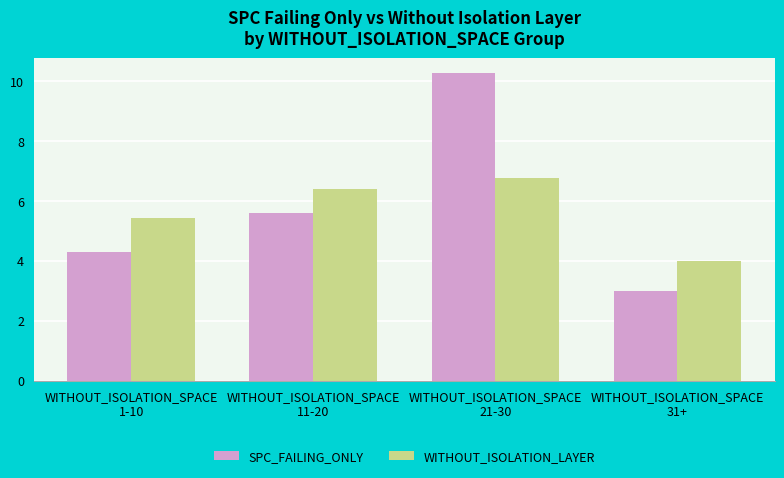

Read the SPC_FAILING_ONLY value at WITHOUT_ISOLATION_SPACE
1-10.

4.3